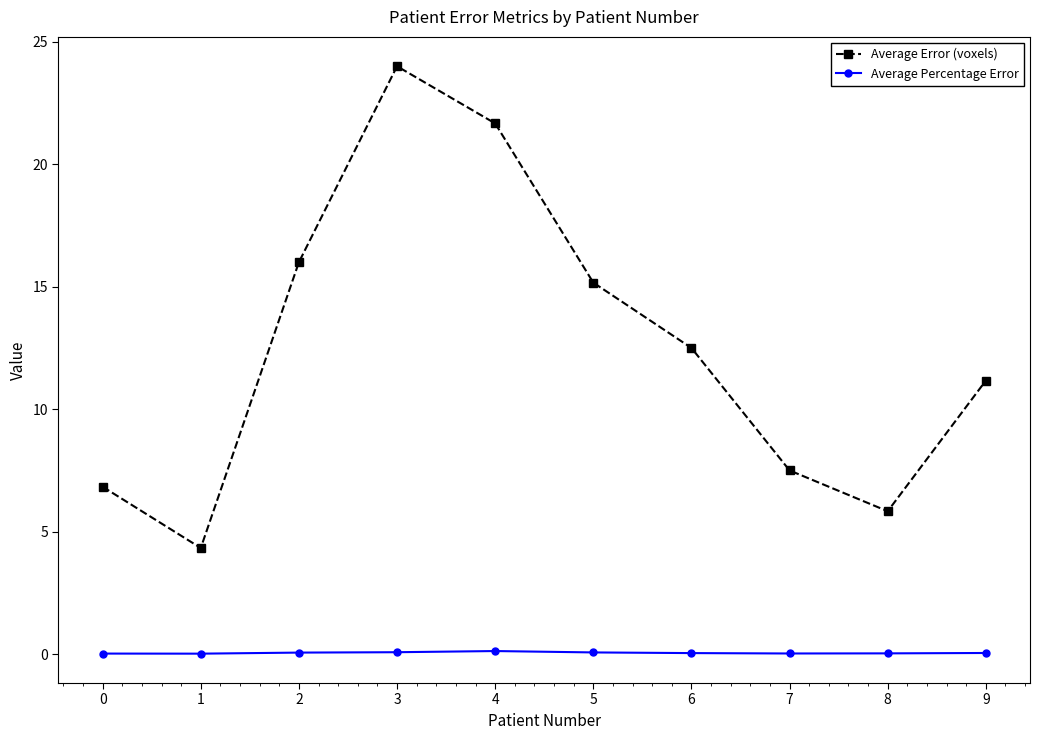

What is the value of the Average Percentage Error point at the 6th from the left?

0.1